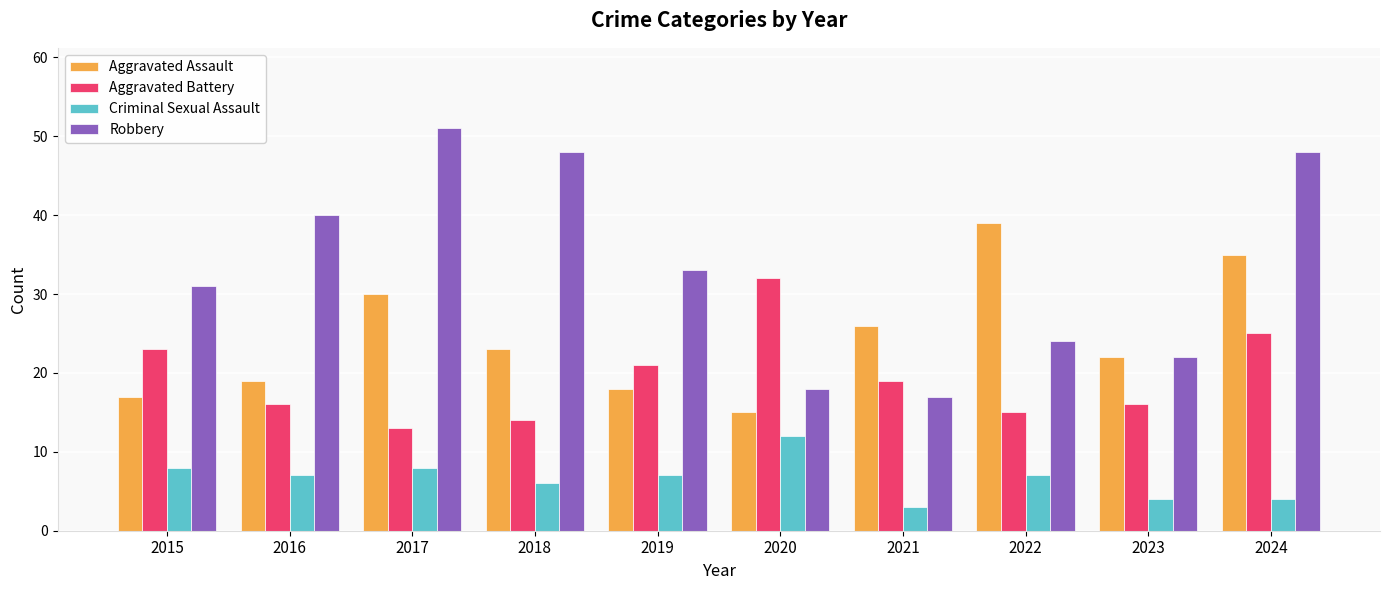

Which series has the largest total across all categories?

Robbery